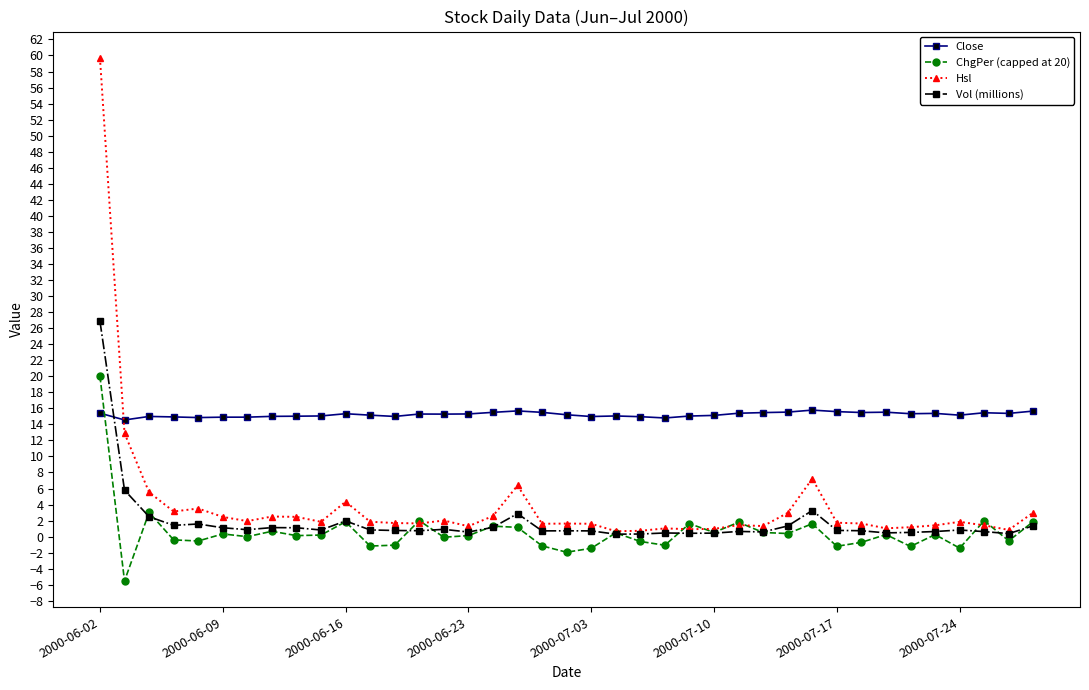

Which series has the largest total across all categories?

Close